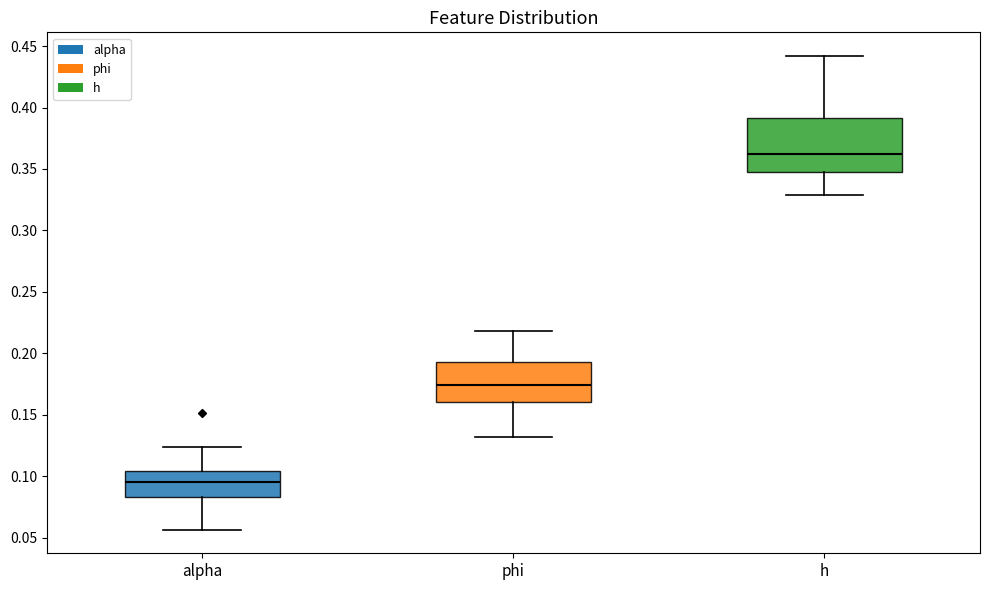

Comparing the boxes themselves (not the whiskers), which one is the tallest?

h